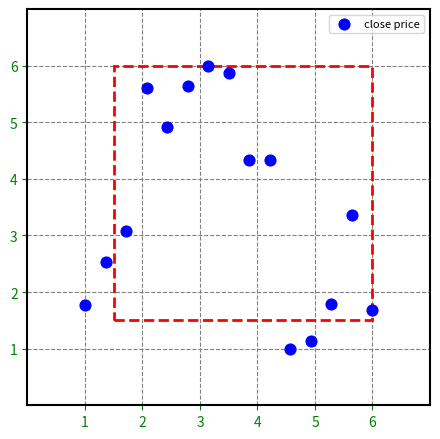

What is the range of X values (max minus min)?

5.0